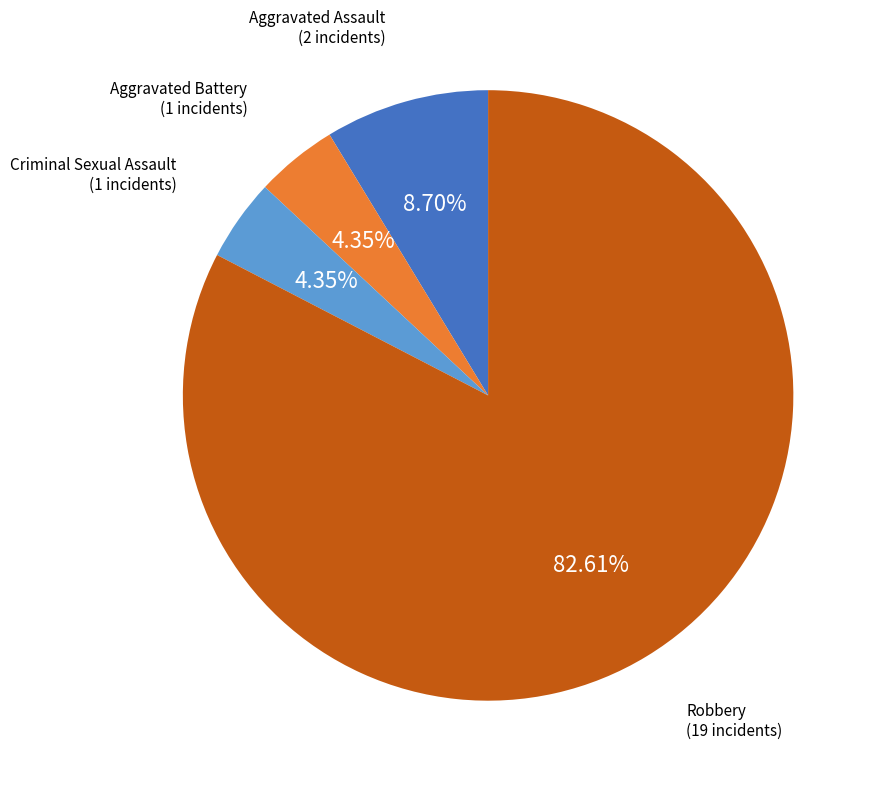

Is there a majority slice in this chart?

Yes